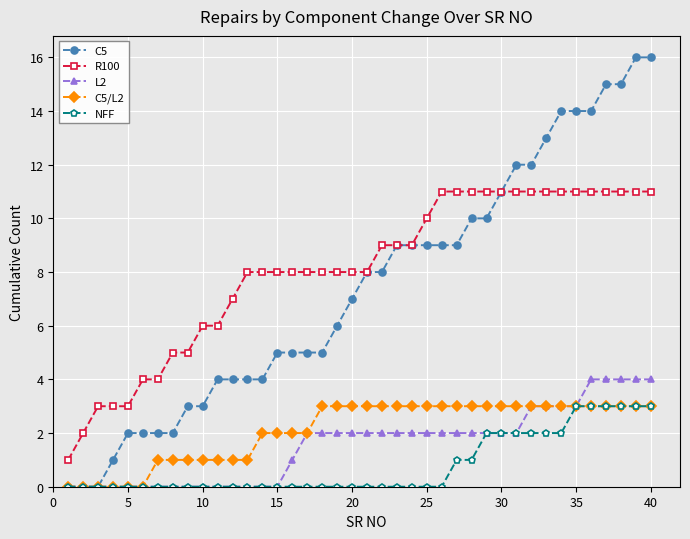

True or false: R100 and NFF cross at least once.

False